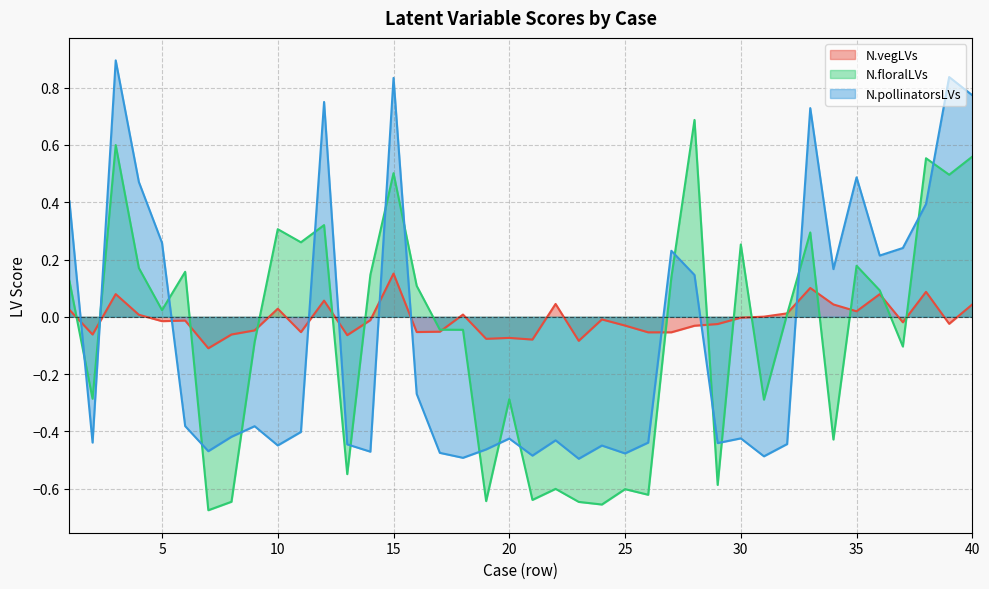

Count the number of categories in the chart.

40